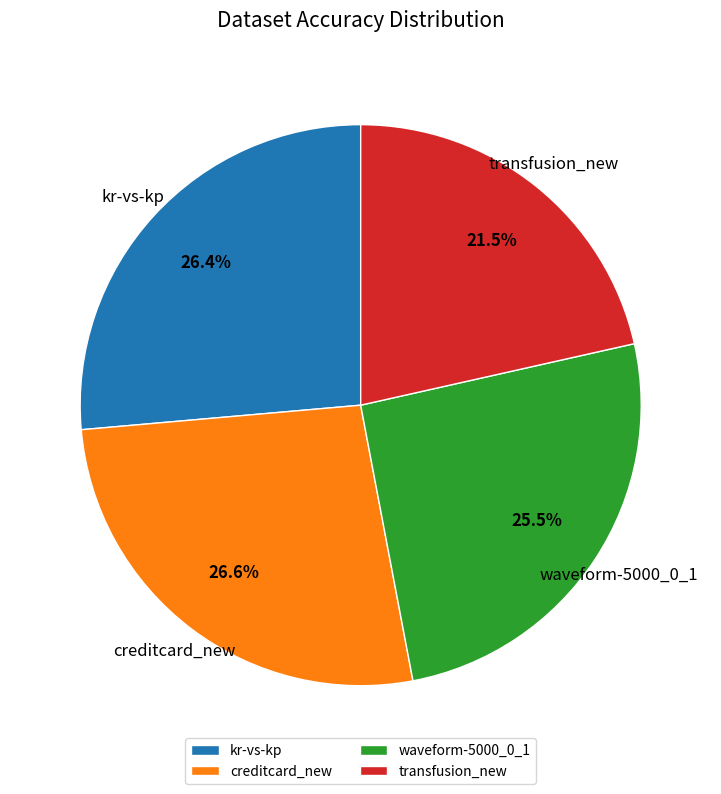

Count the number of slices in the pie.

4